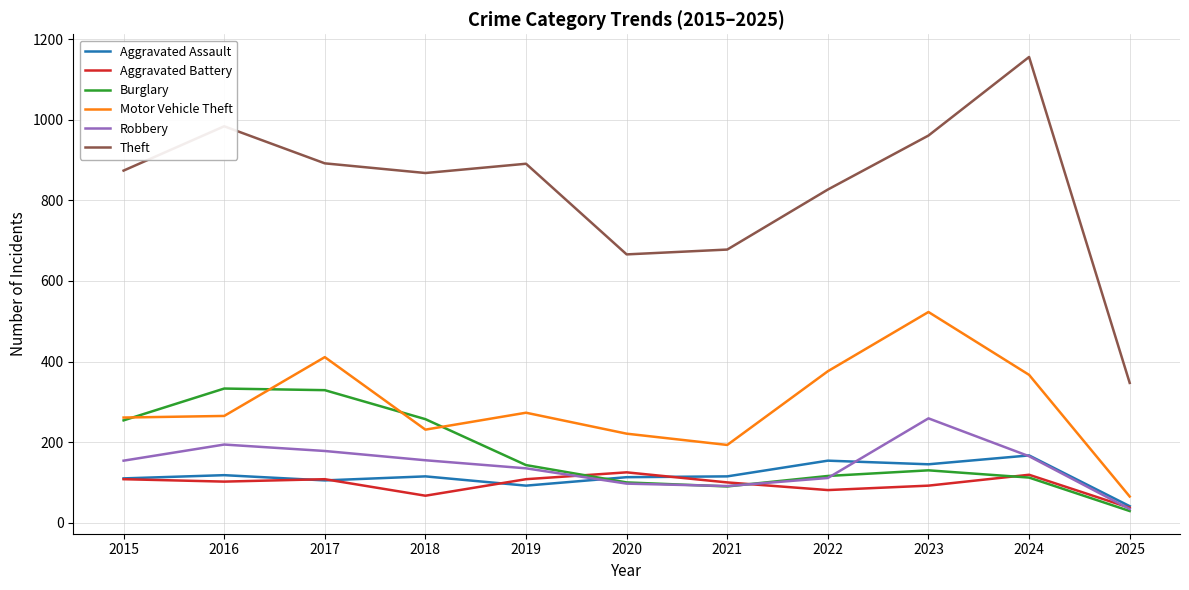

Which series changed the most between 2017 and 2019?

Burglary